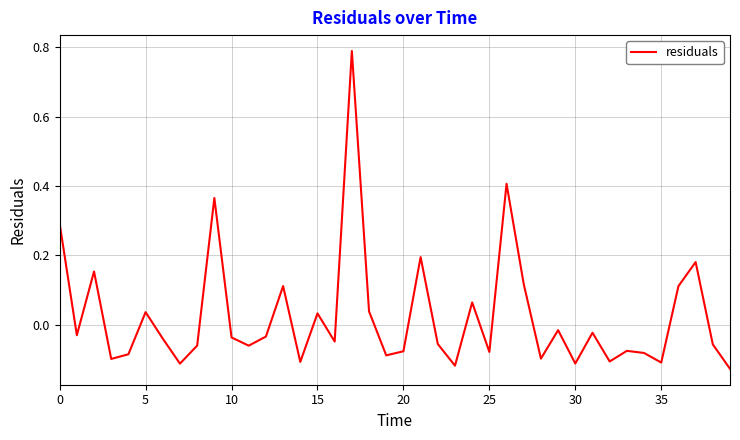

What is the difference between the maximum and minimum values?

0.9